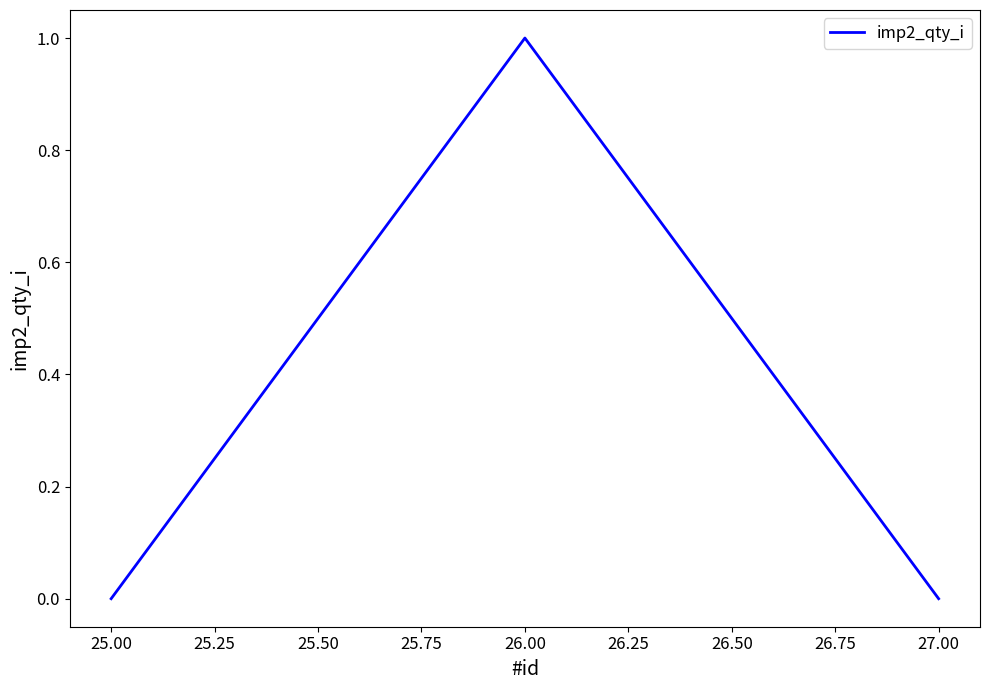

Count the number of data series in this chart.

1